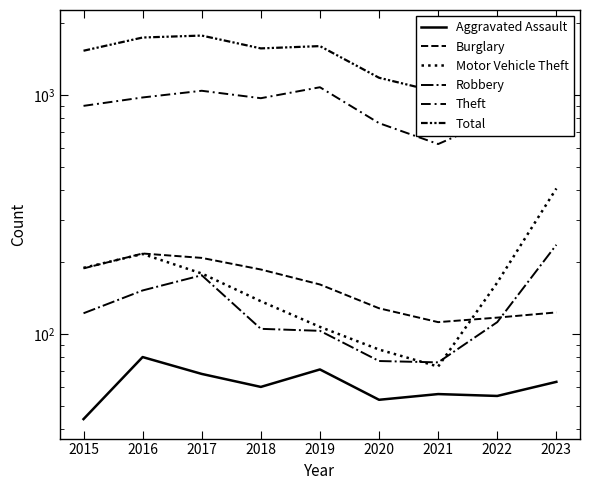

True or false: Robbery and Theft cross at least once.

False